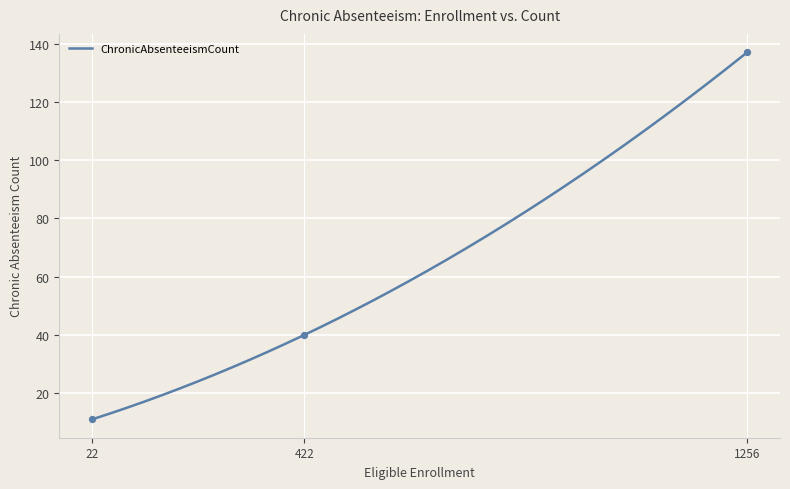

What is the change in value from 422 to 1256?

+97